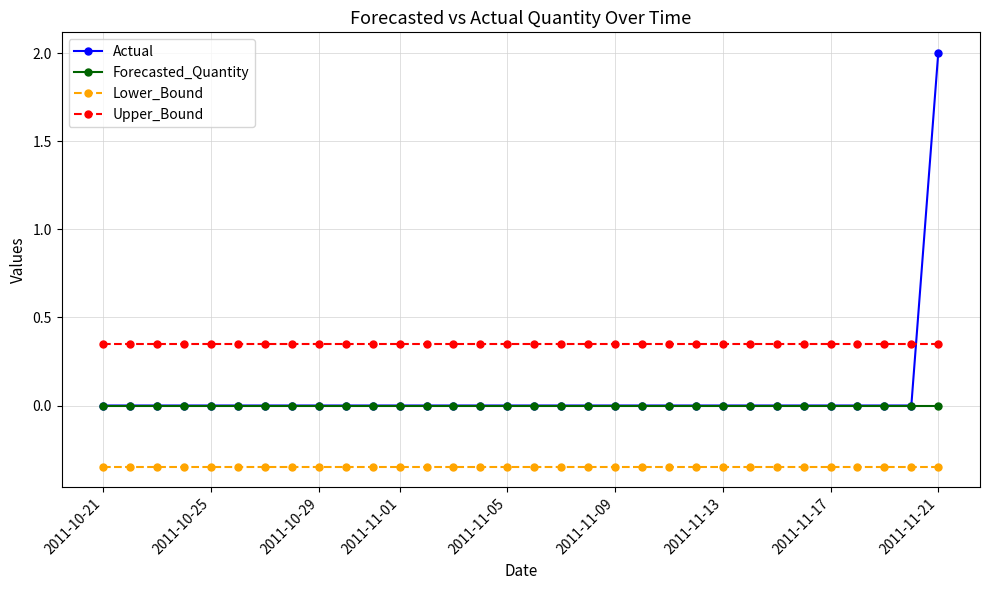

What is the greatest value displayed?

2.0